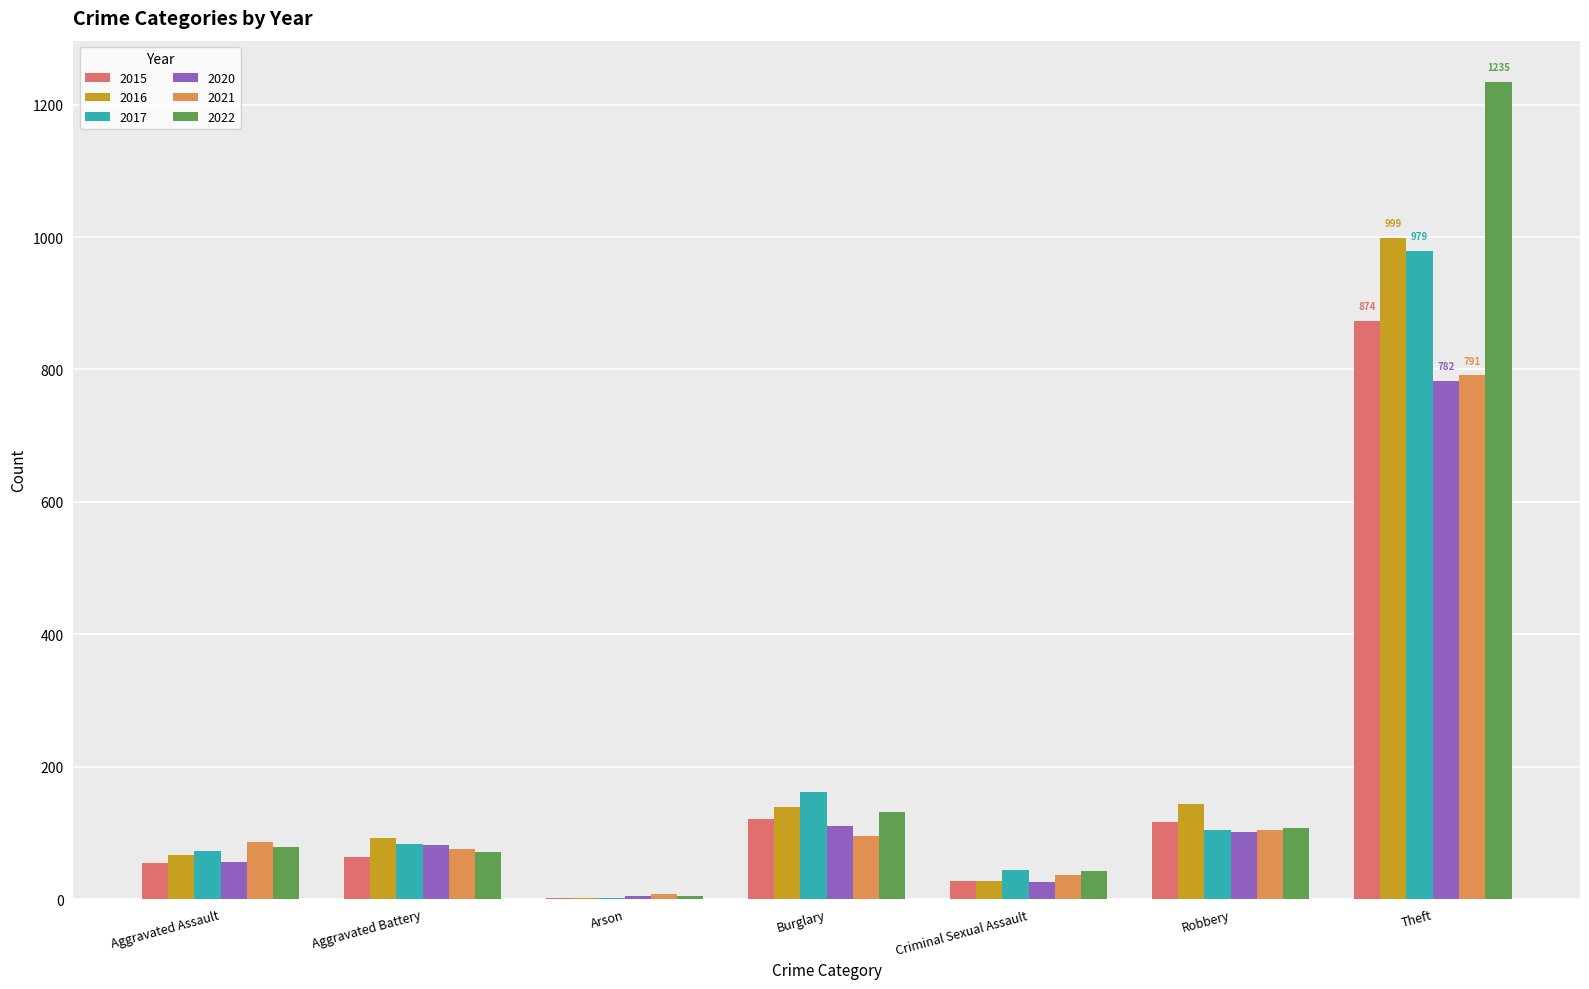

What is the average value of the 2022 series?

239